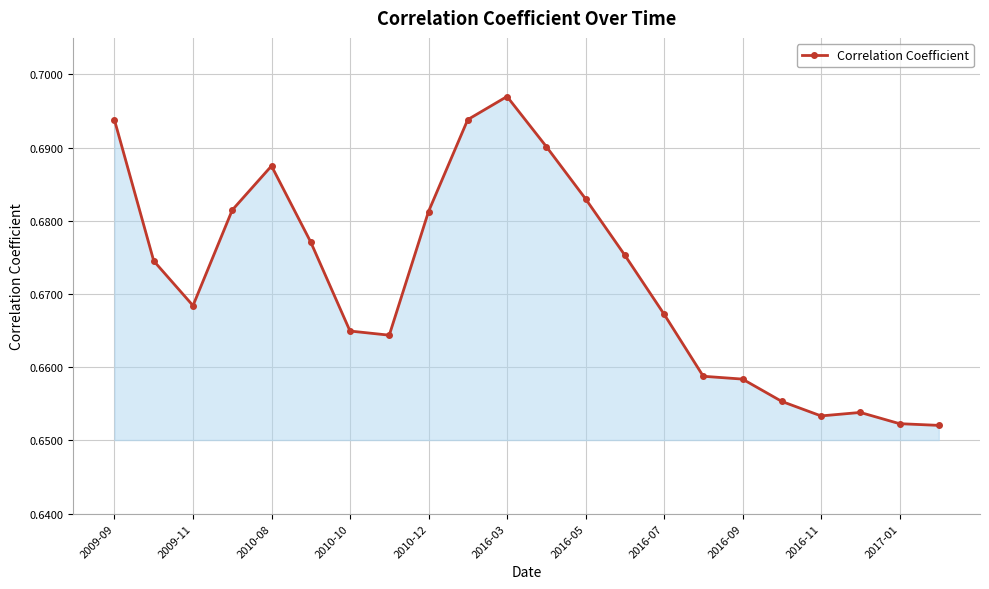

How many values are between 0 and 1?

22